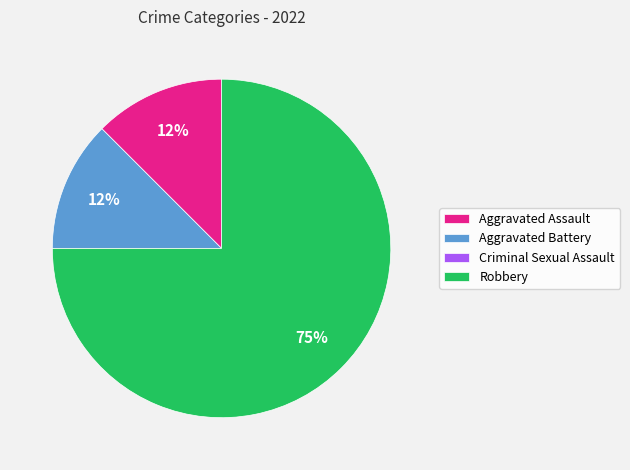

What is the largest slice in the pie chart?

Robbery